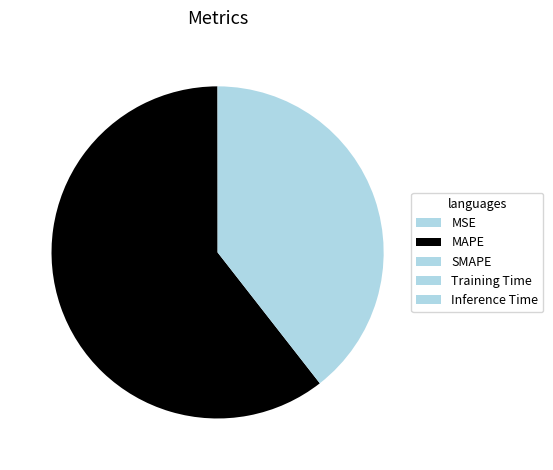

What percentage is NOT represented by Training Time?

100.0%